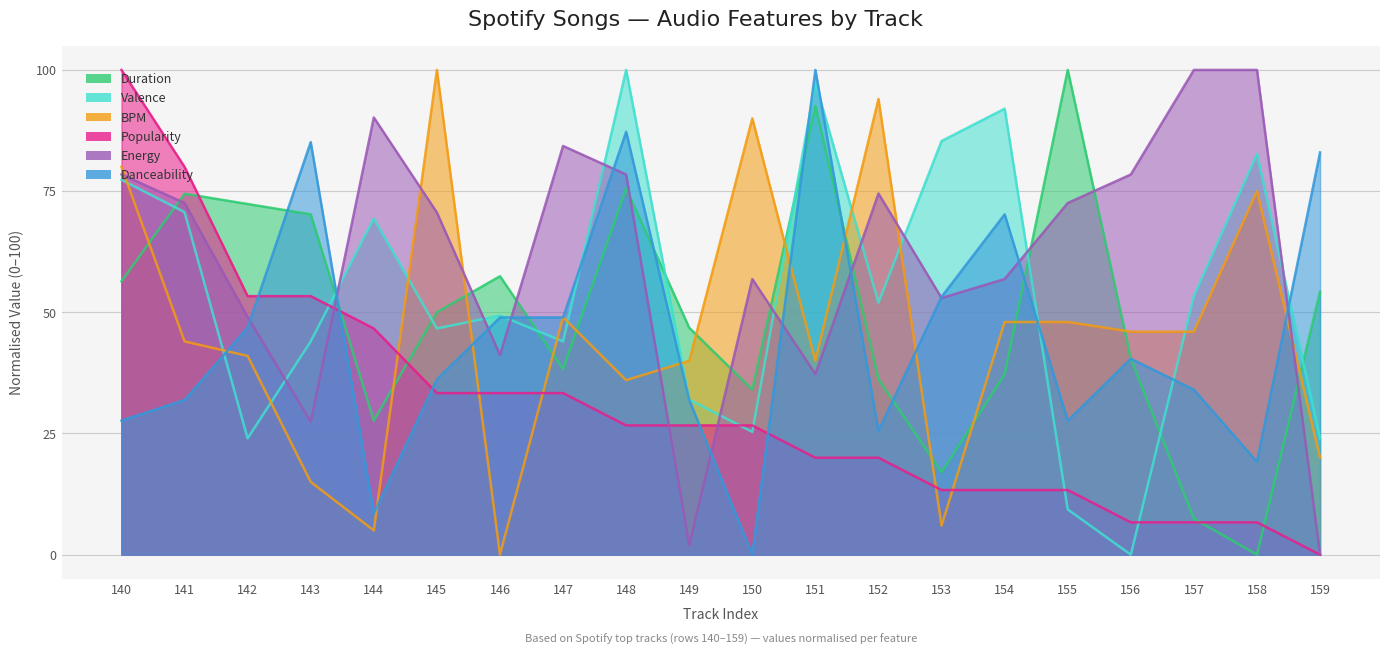

At which category does dur reach its first local peak?

141